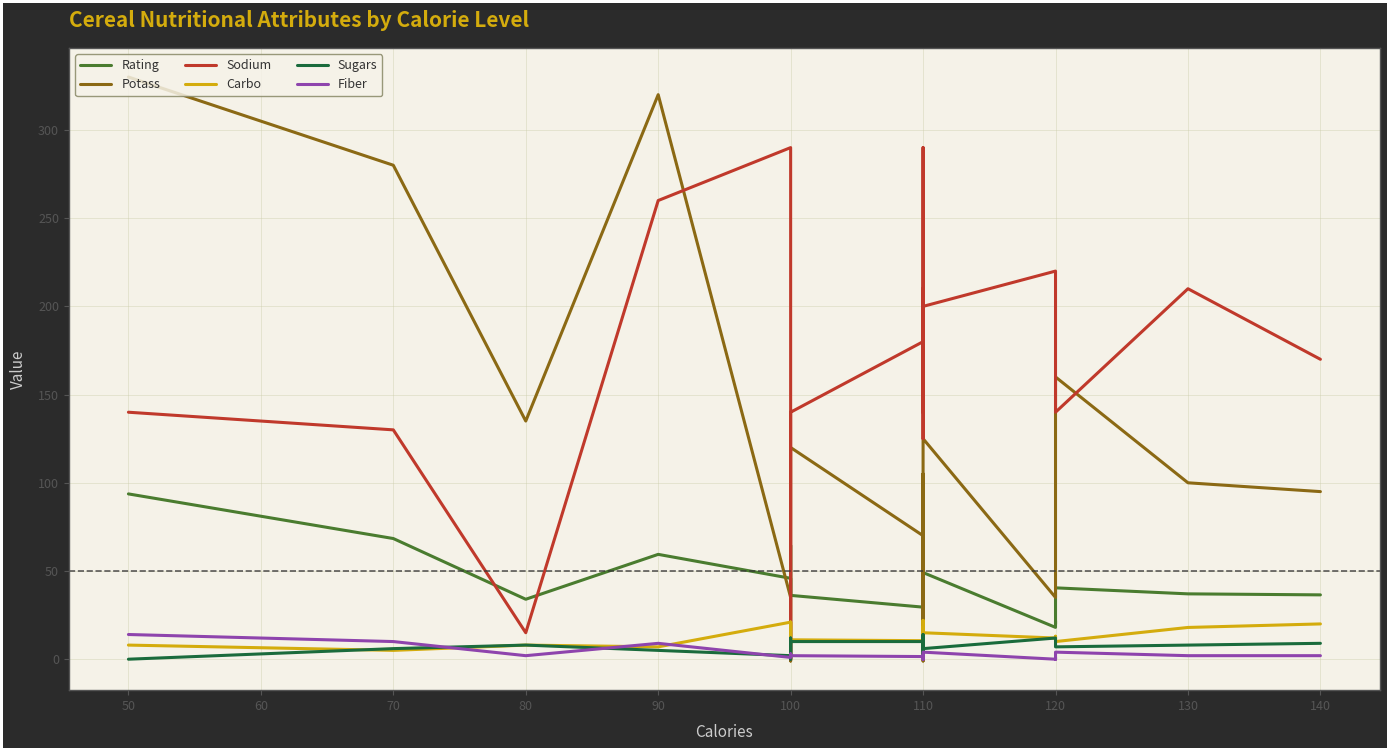

Which series has the widest spread of values?

Potass